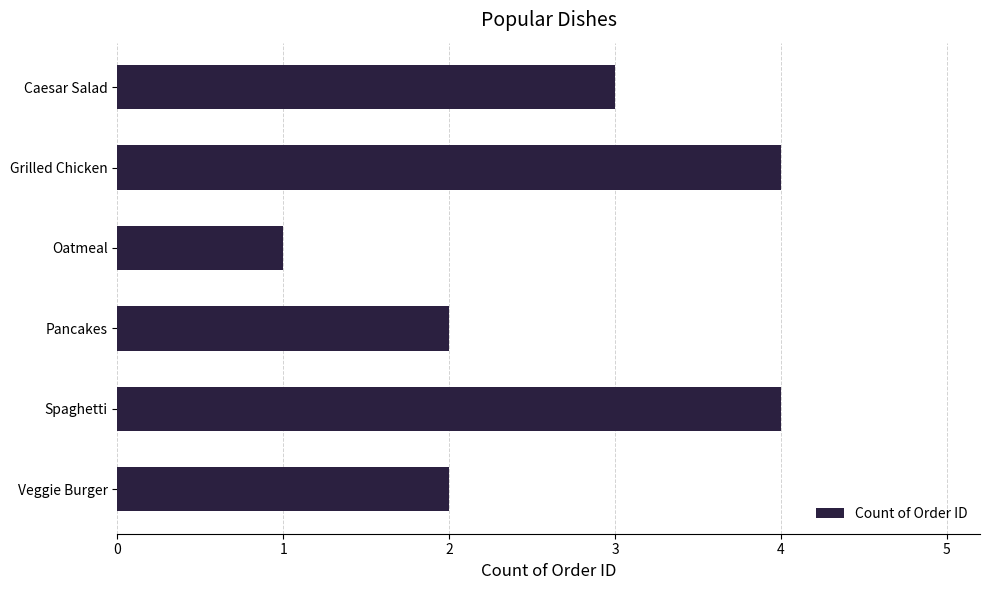

What is the smallest value displayed?

1